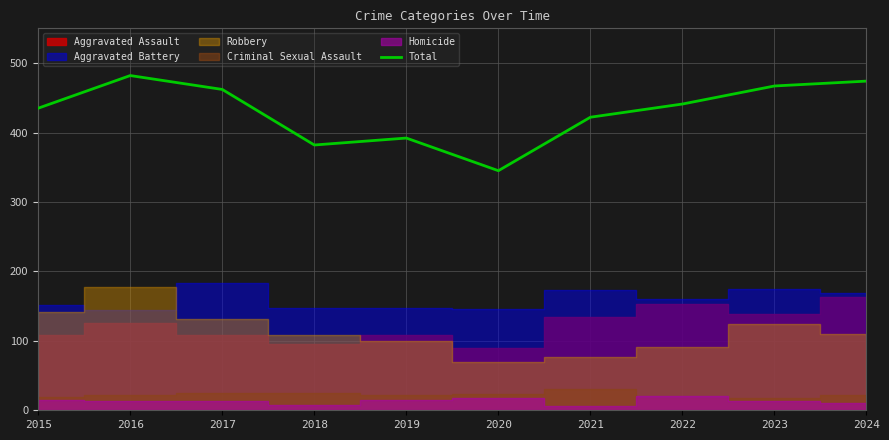

List the labels in order of value, smallest first.

2020, 2018, 2019, 2021, 2015, 2022, 2017, 2023, 2024, 2016